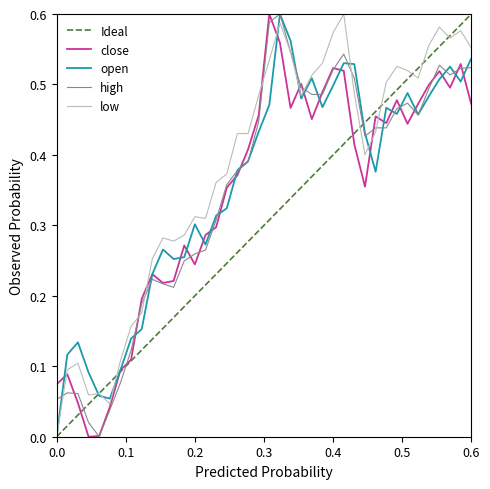

Does the chart display data point markers on the line(s)?

No